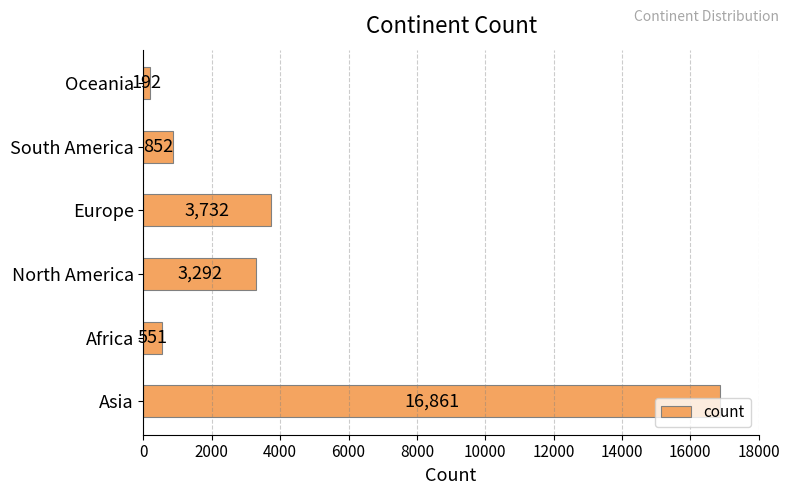

What is the smallest value displayed?

192